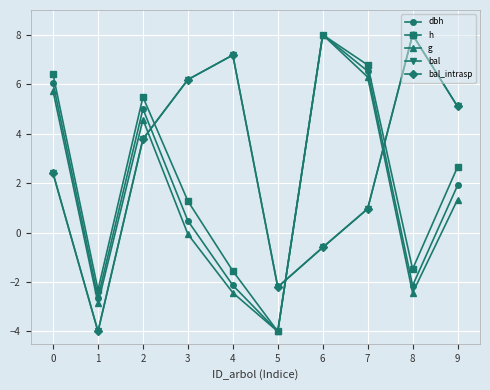

At which label is h closest to 2?

9